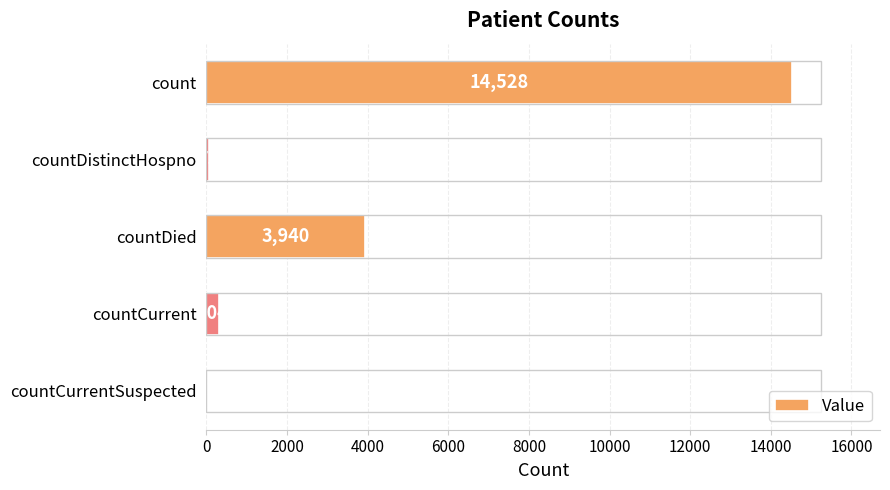

Reading bottom to top, extract all data points from this chart.

countCurrentSuspected=0	countCurrent=304	countDied=3940	countDistinctHospno=75	count=14528